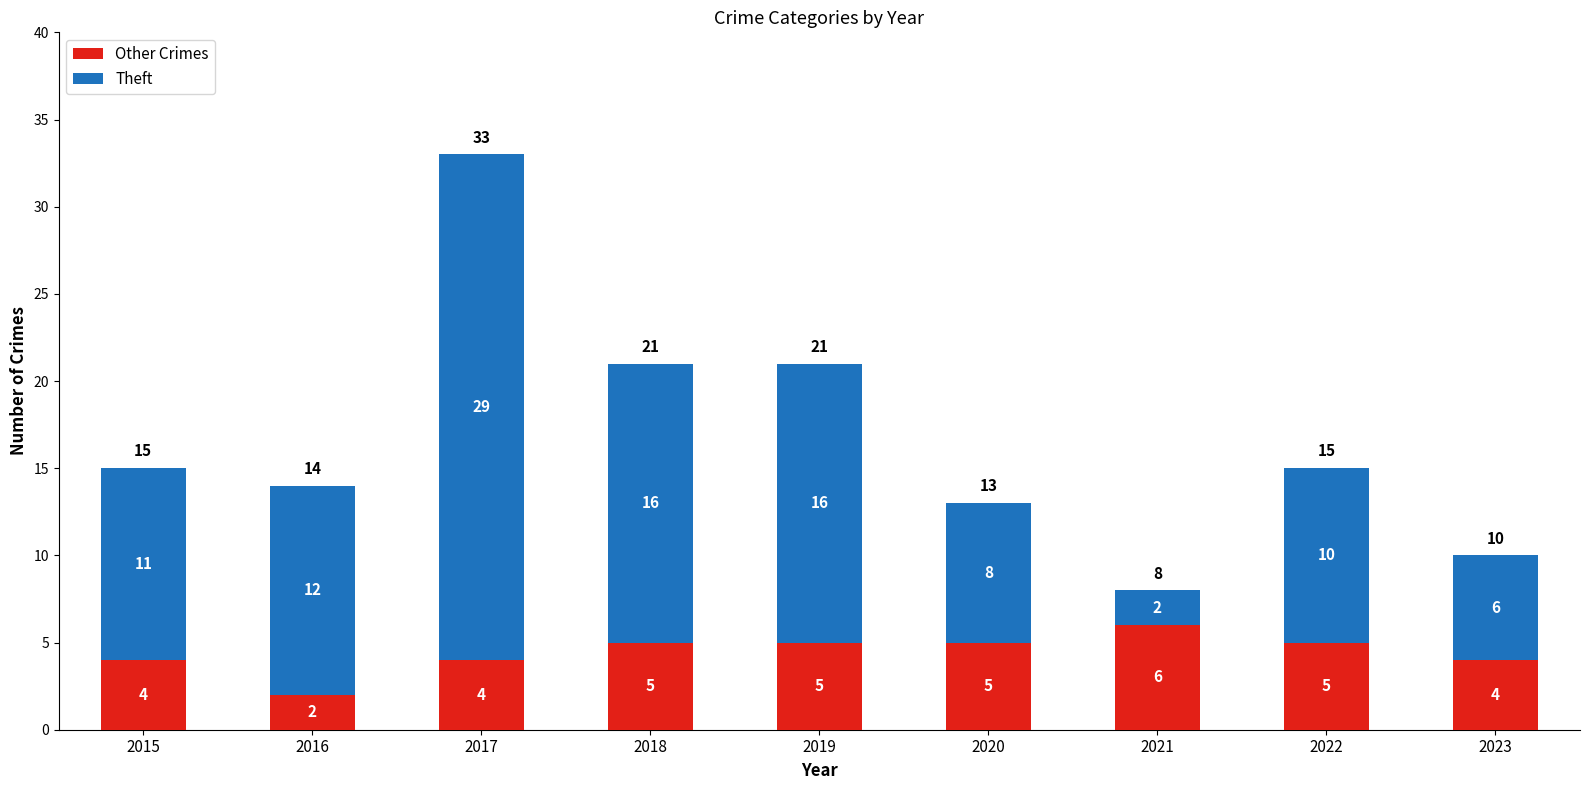

Reading left to right, transcribe the values for Other Crimes.

4	2	4	5	5	5	6	5	4